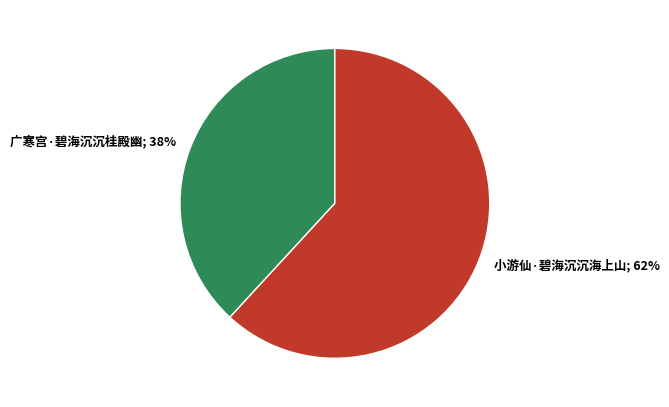

Is there a majority slice in this chart?

Yes